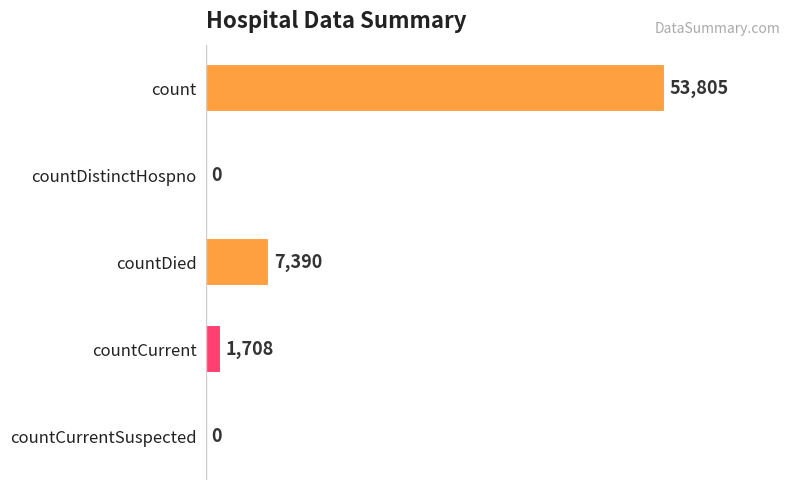

Where is the data nearest to the value 26902?

countDied